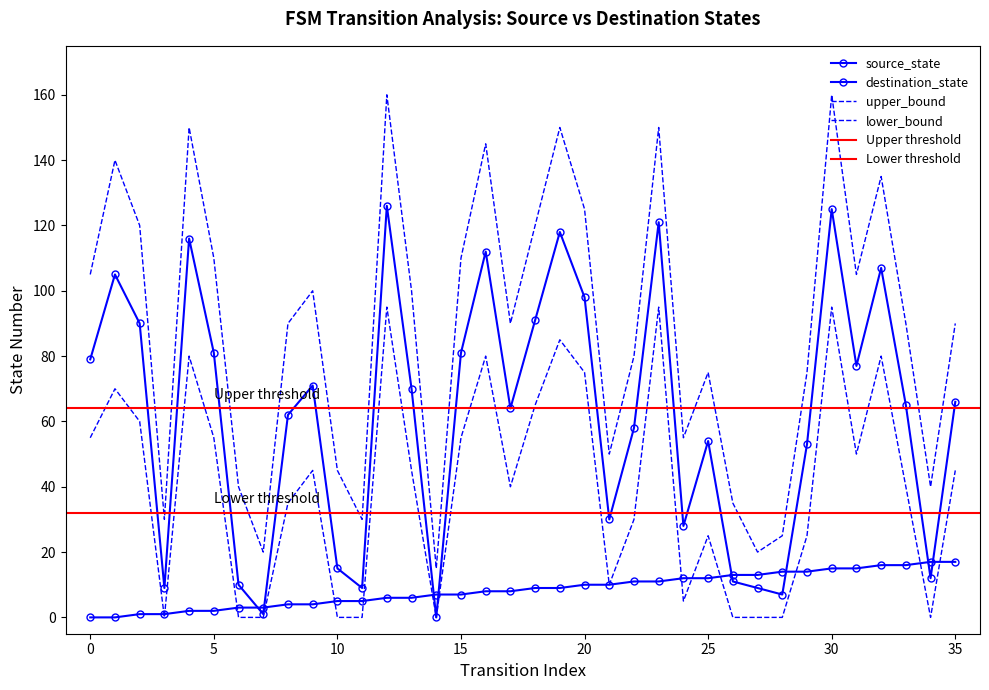

True or false: upper_bound and lower_bound cross at least once.

False